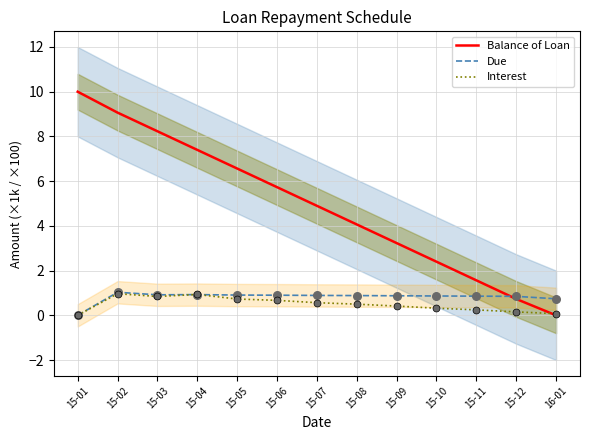

Is the value of Due at 15-06 greater than the value of Interest at 15-10?

Yes